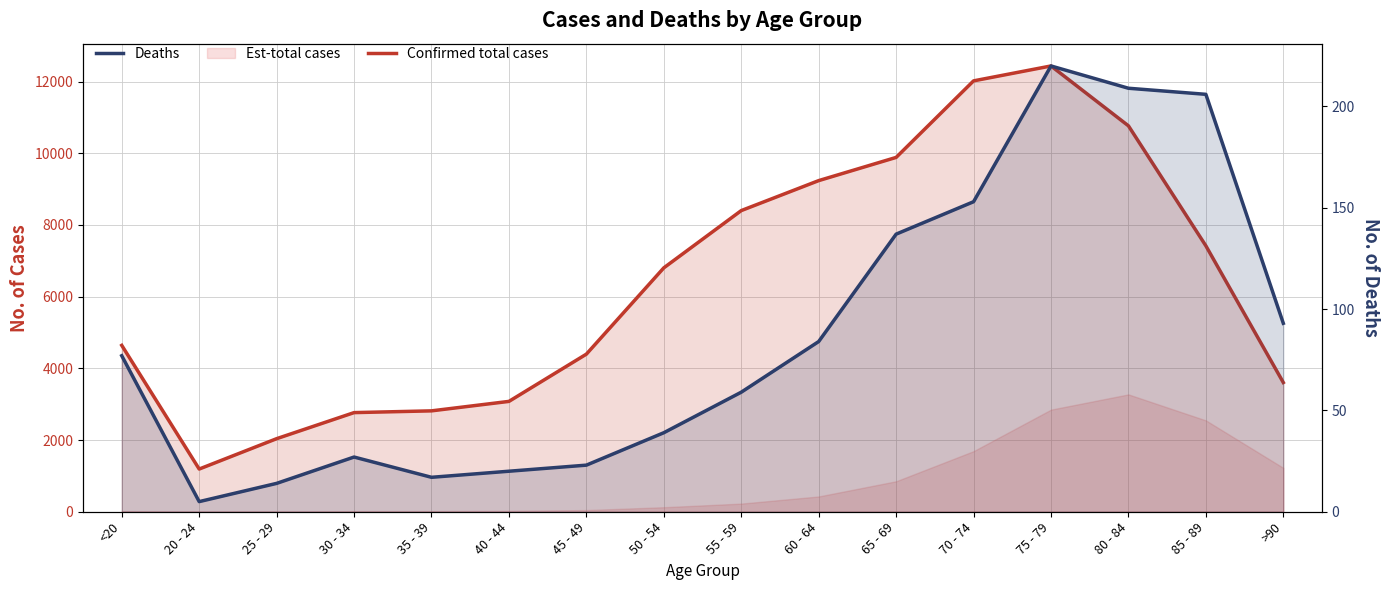

Between >90 and 50 - 54, which is larger?

50 - 54